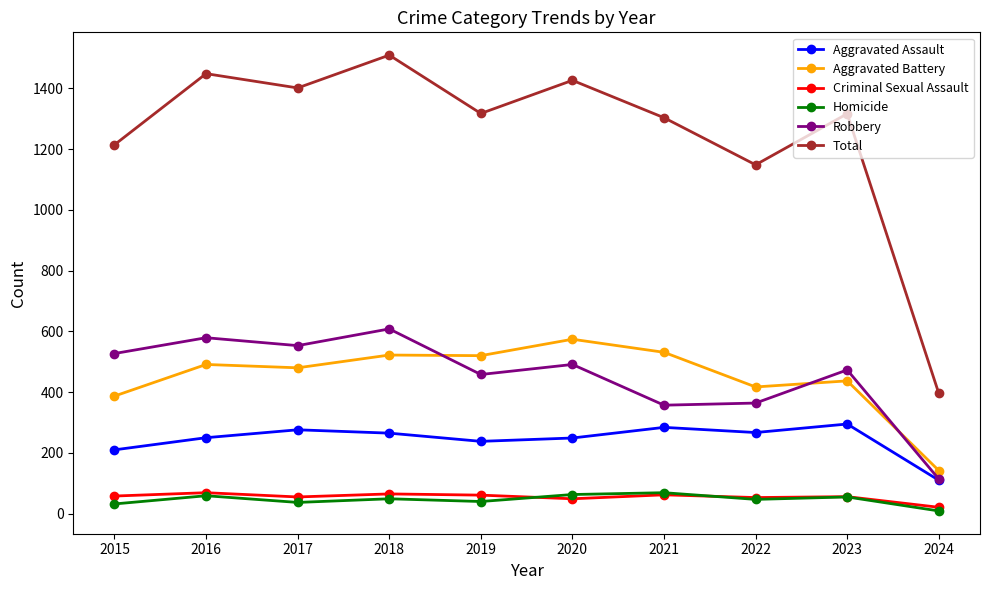

True or false: Criminal Sexual Assault and Robbery cross at least once.

False